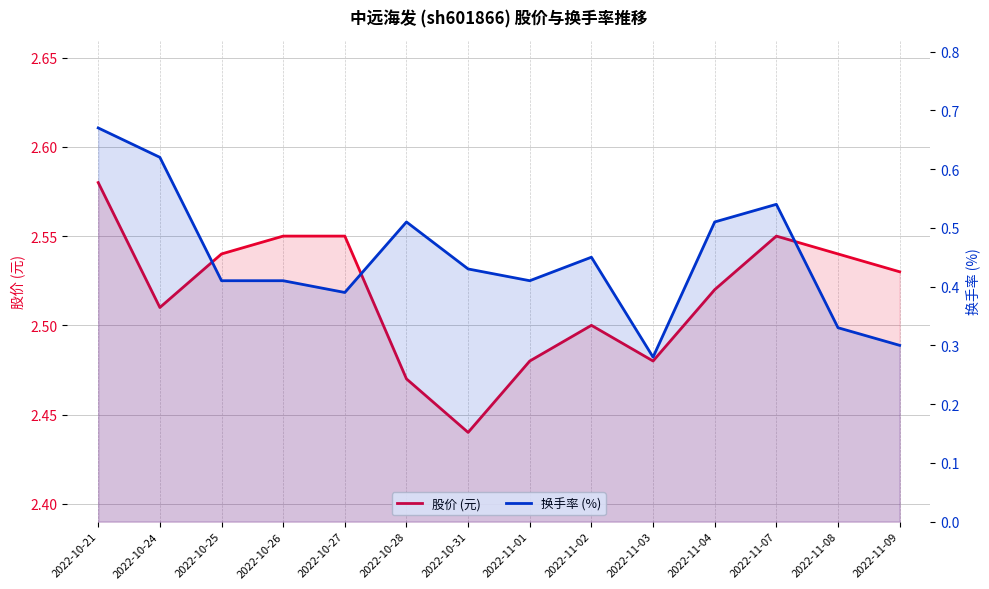

Rank the series by their maximum value, from highest to lowest.

股价 (元), 换手率 (%)